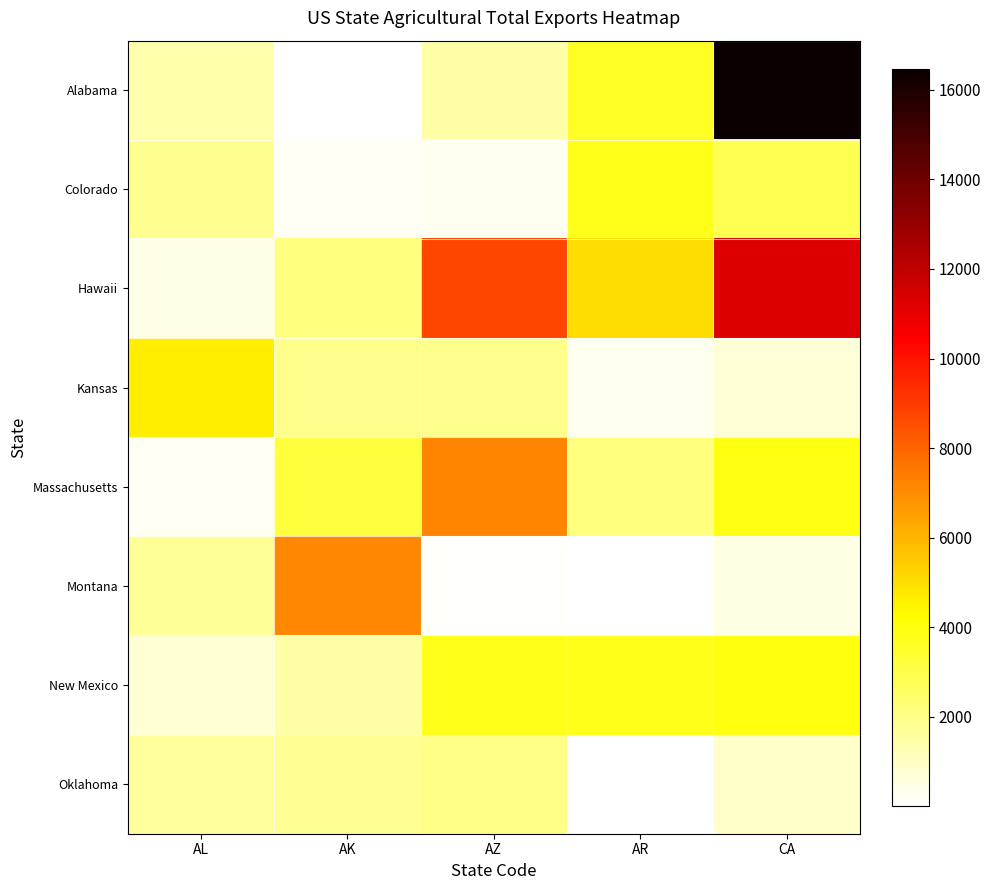

What is the maximum value shown in the chart?

16472.9